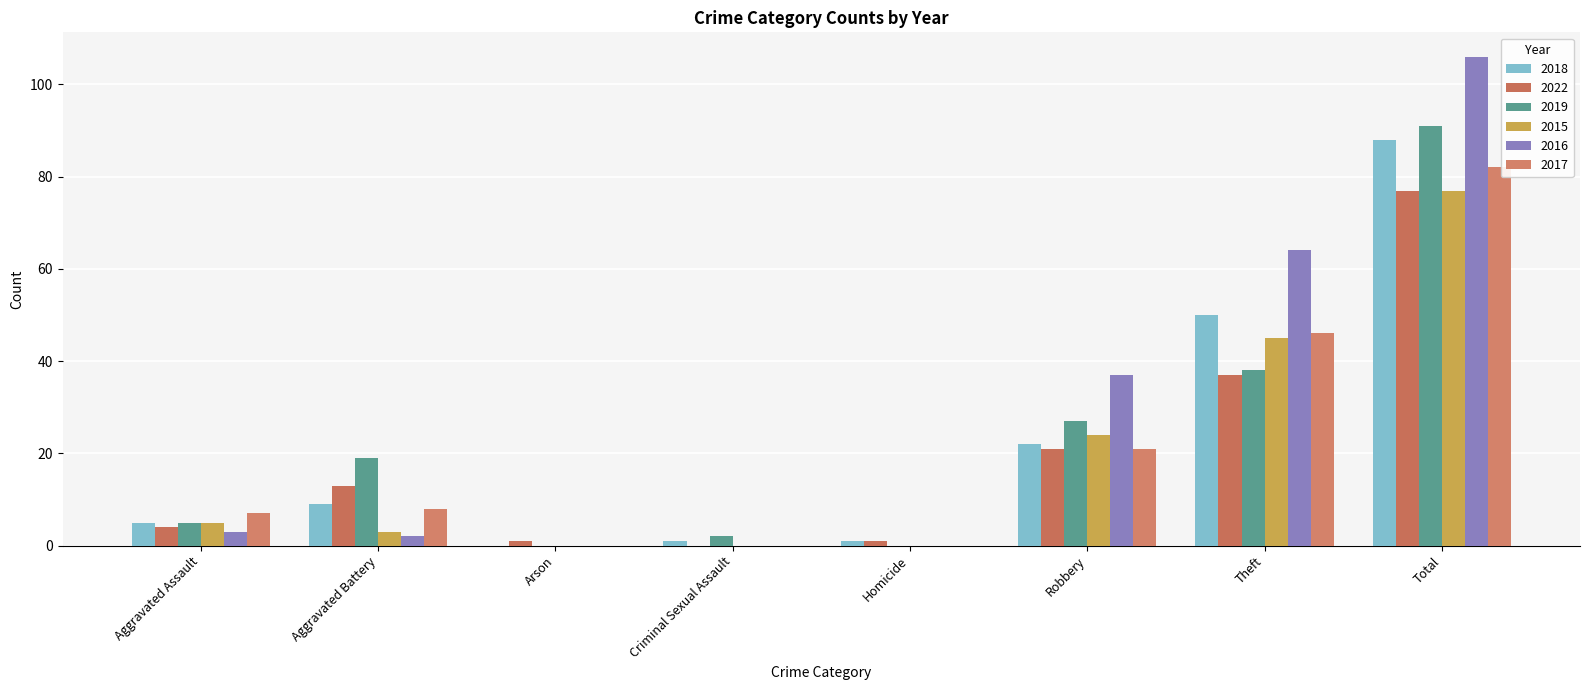

What is the value of the 2016 bar at the 7th from the left?

64